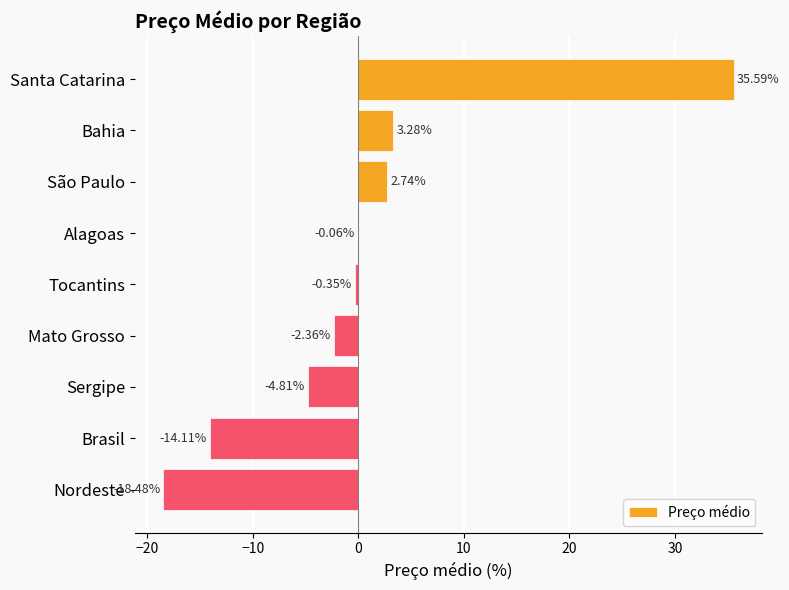

At which category does the chart reach its peak across all series?

Santa Catarina